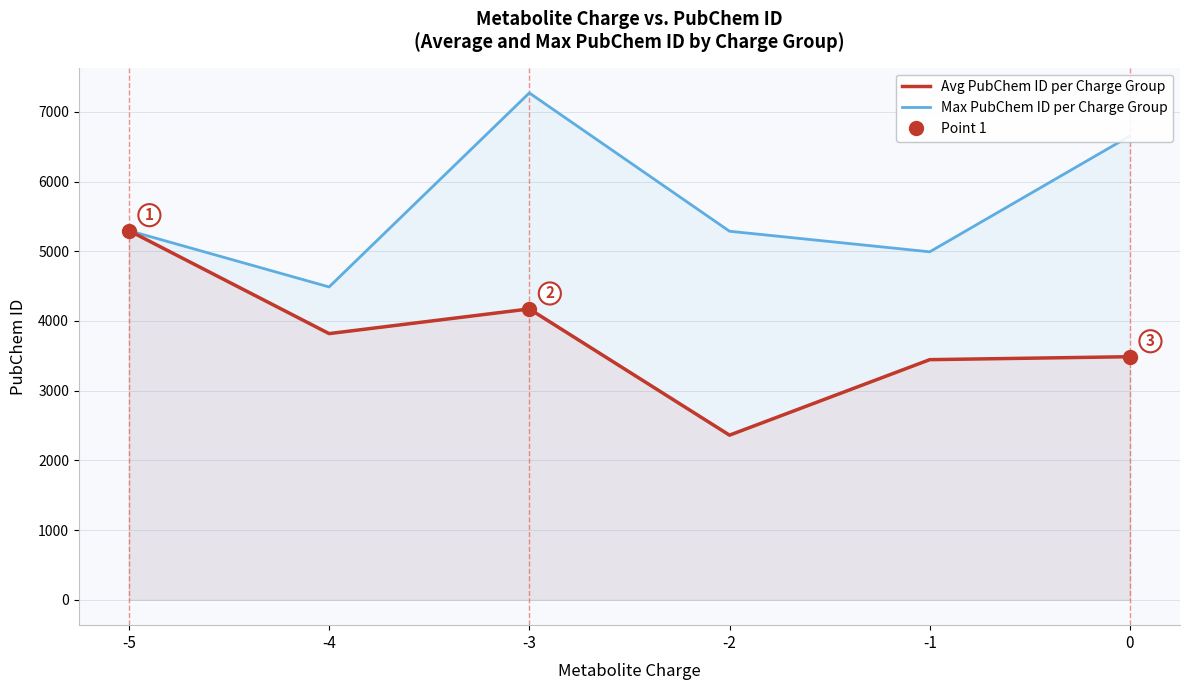

Reading right to left, list all the values displayed in this chart.

Avg PubChem ID per Charge Group: 3487.2	3445.0	2362.1	4172.8	3818.8	5296.0
Max PubChem ID per Charge Group: 6654.0	4992.0	5287.0	7271.0	4488.0	5296.0